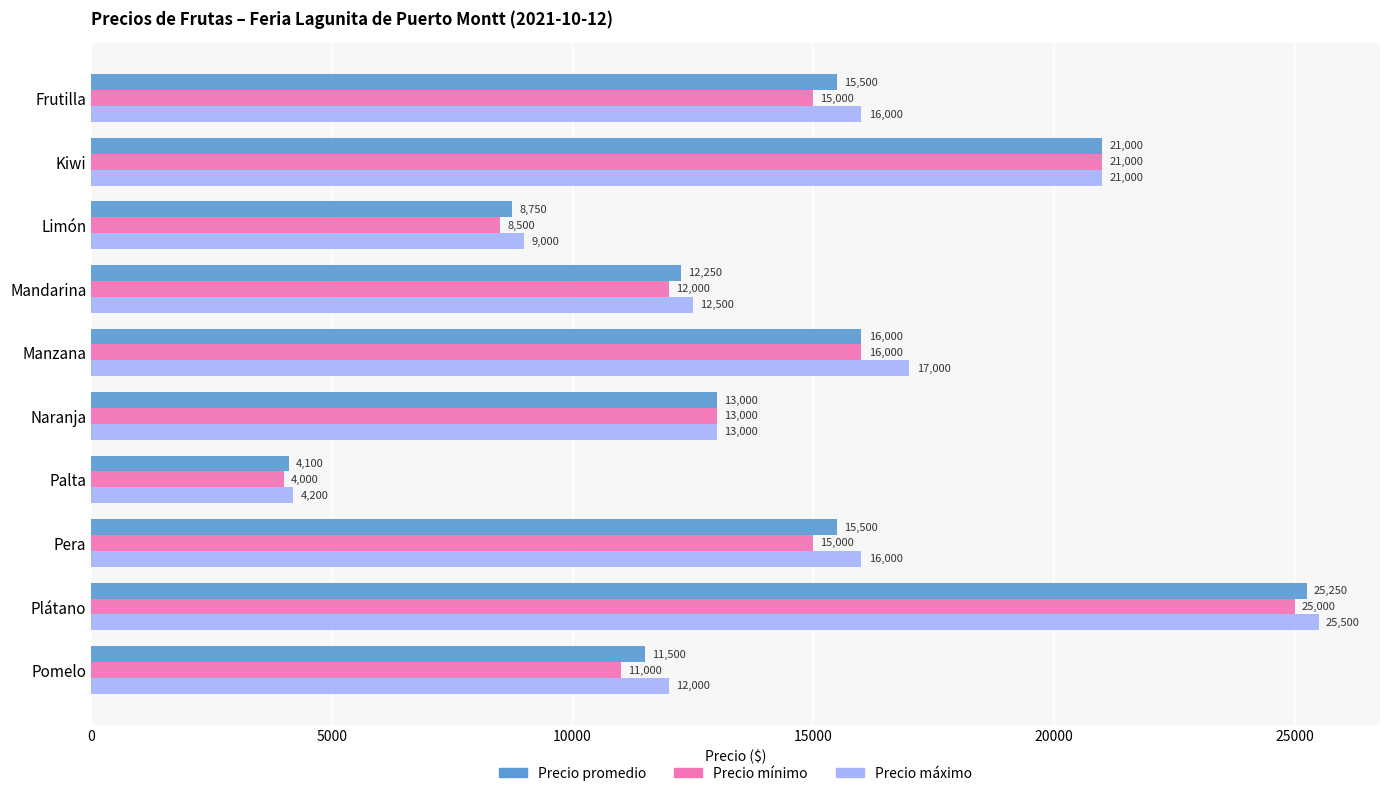

What is the approximate value of Precio mínimo at Frutilla, to the nearest 50?

15000